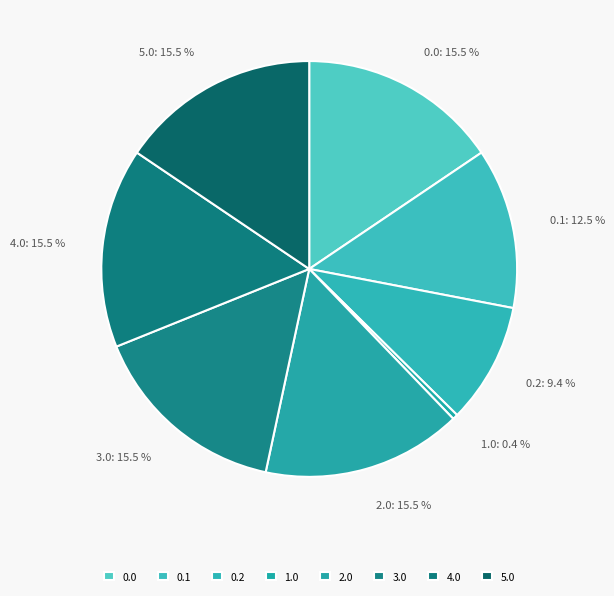

How much of the chart is everything except 4.0: 15.5 %?

84.5%